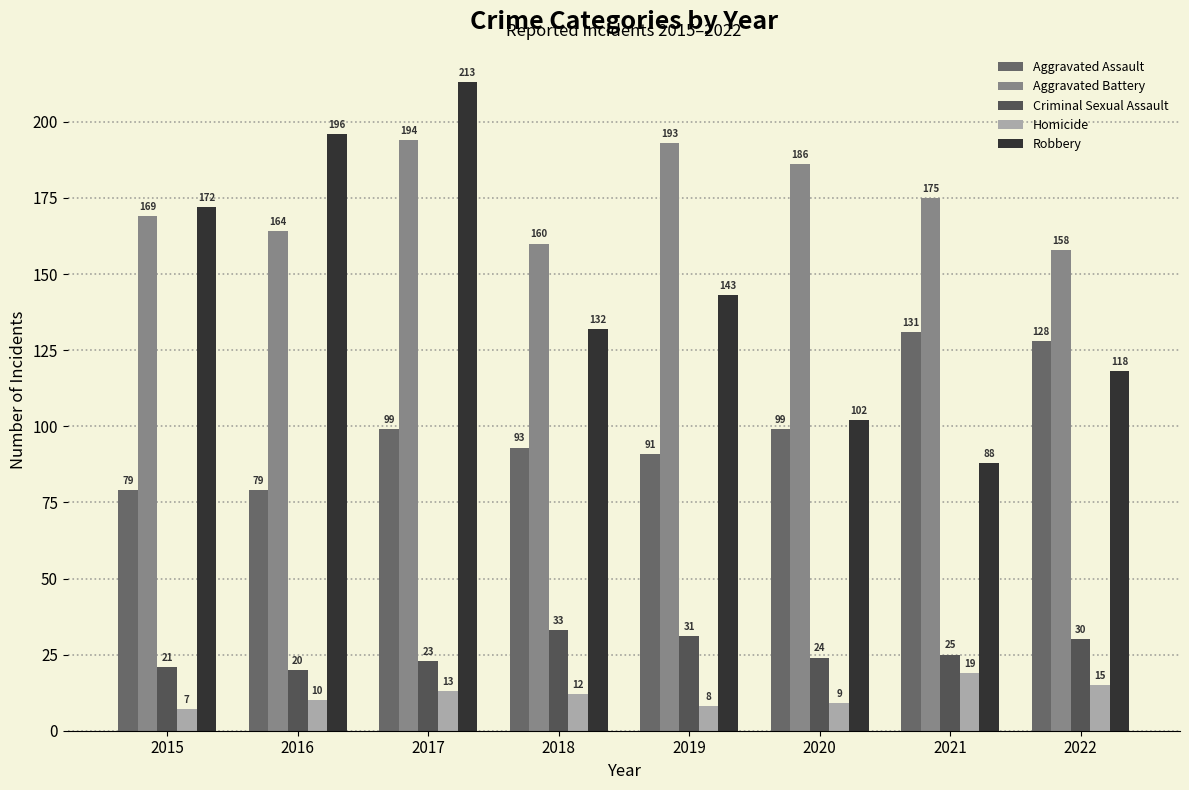

List the series in order of their peak value, highest first.

Robbery, Aggravated Battery, Aggravated Assault, Criminal Sexual Assault, Homicide